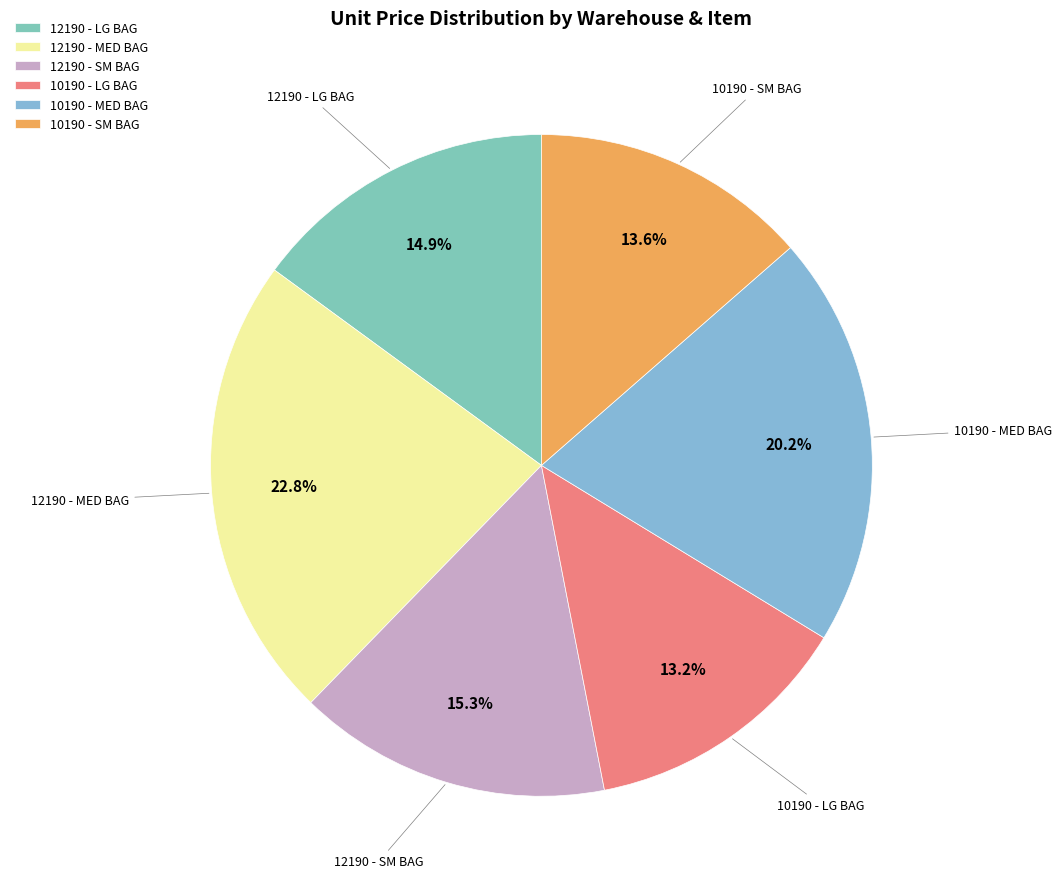

True or false: 12190 - MED BAG accounts for 23% of the total.

True